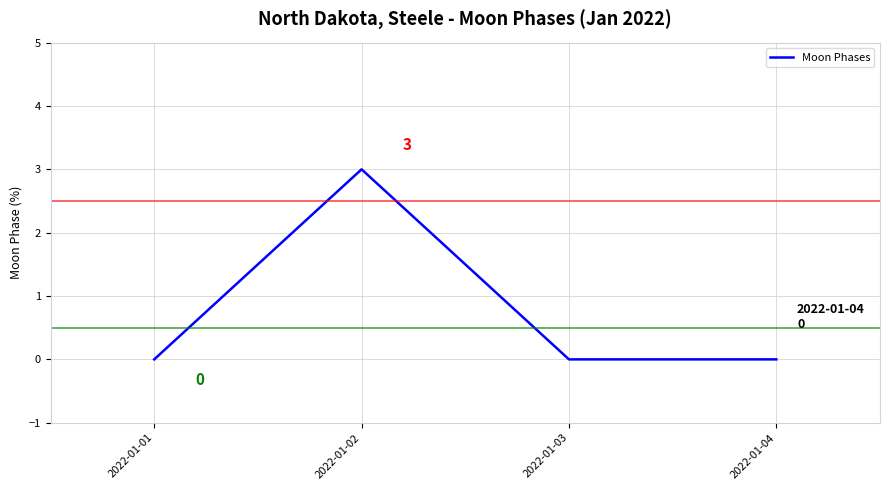

At which category does the data reach its first local peak?

2022-01-02